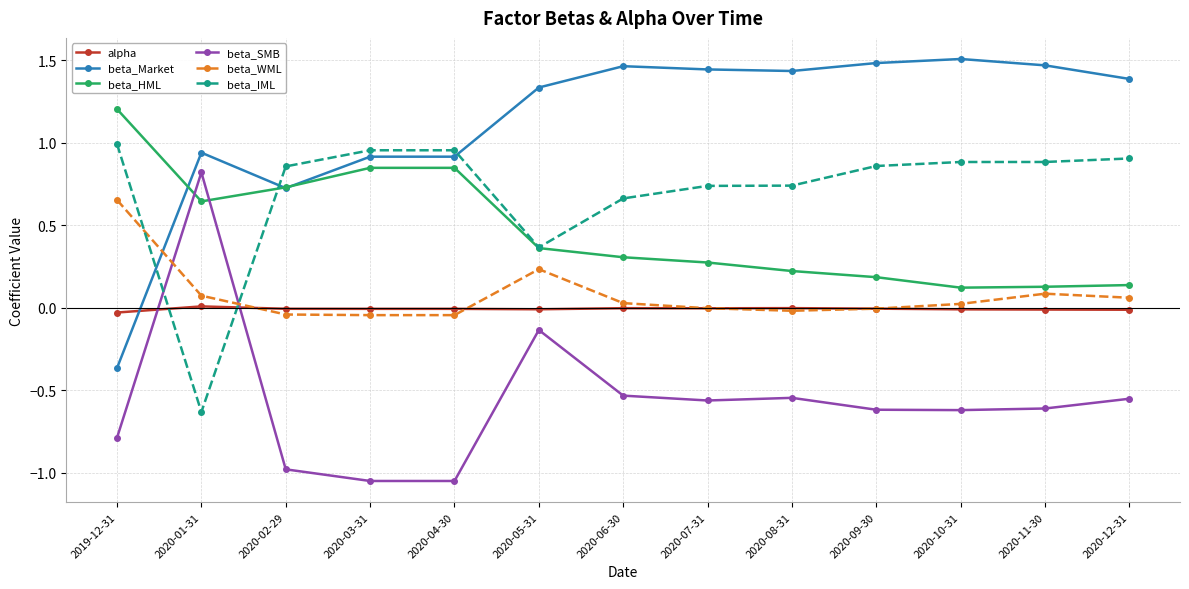

Which series changed the most between 2020-03-31 and 2020-09-30?

beta_HML